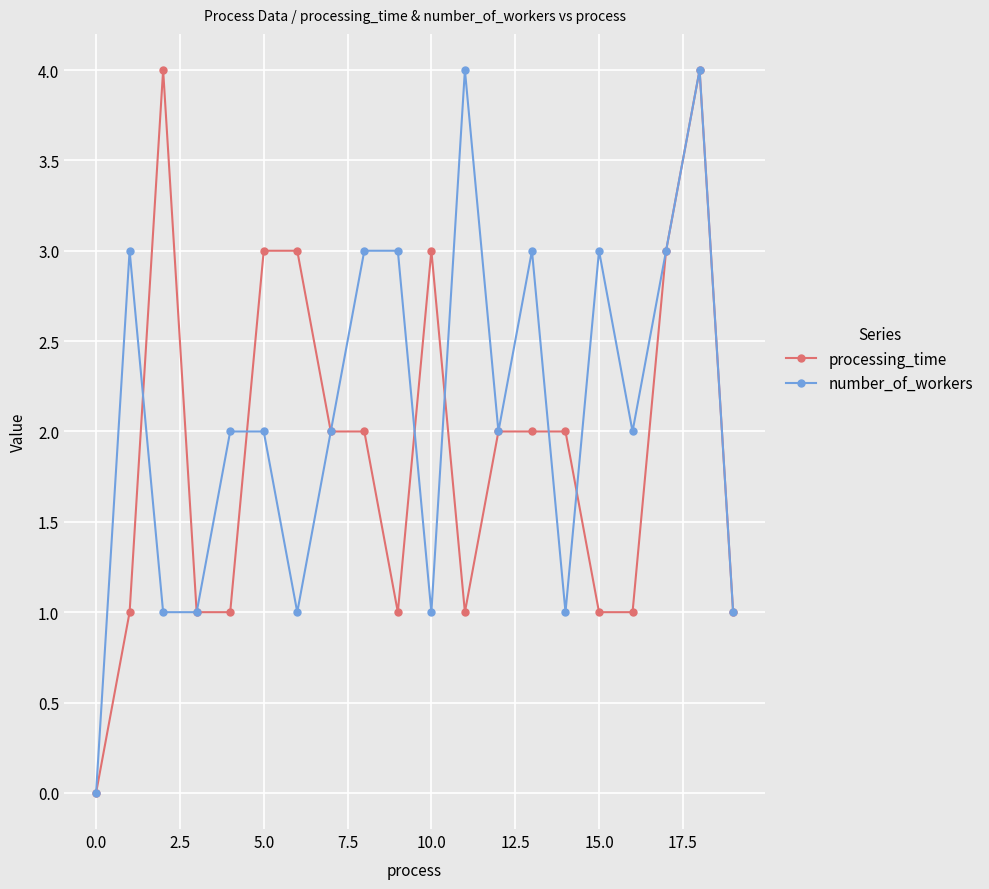

List the series in order of their overall mean, highest first.

number_of_workers, processing_time